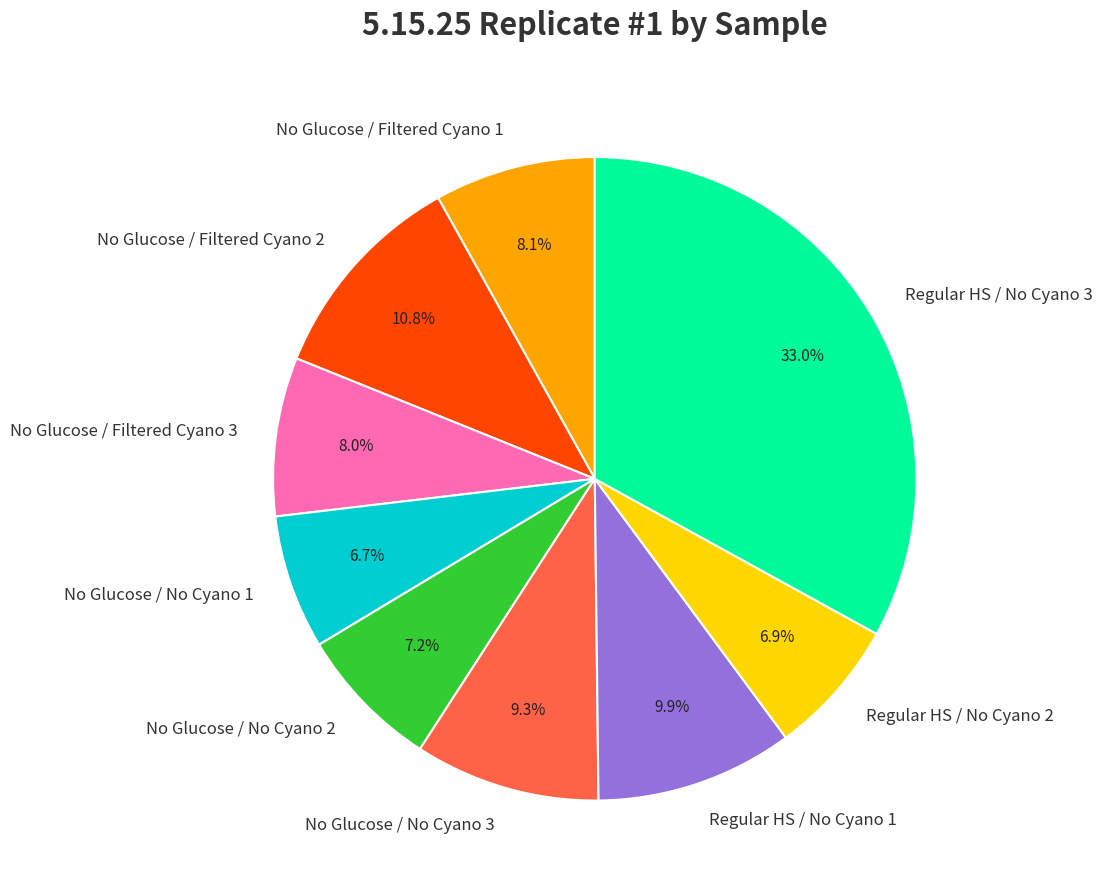

The No Glucose / No Cyano 2 slice represents 7% of the pie. True or false?

True